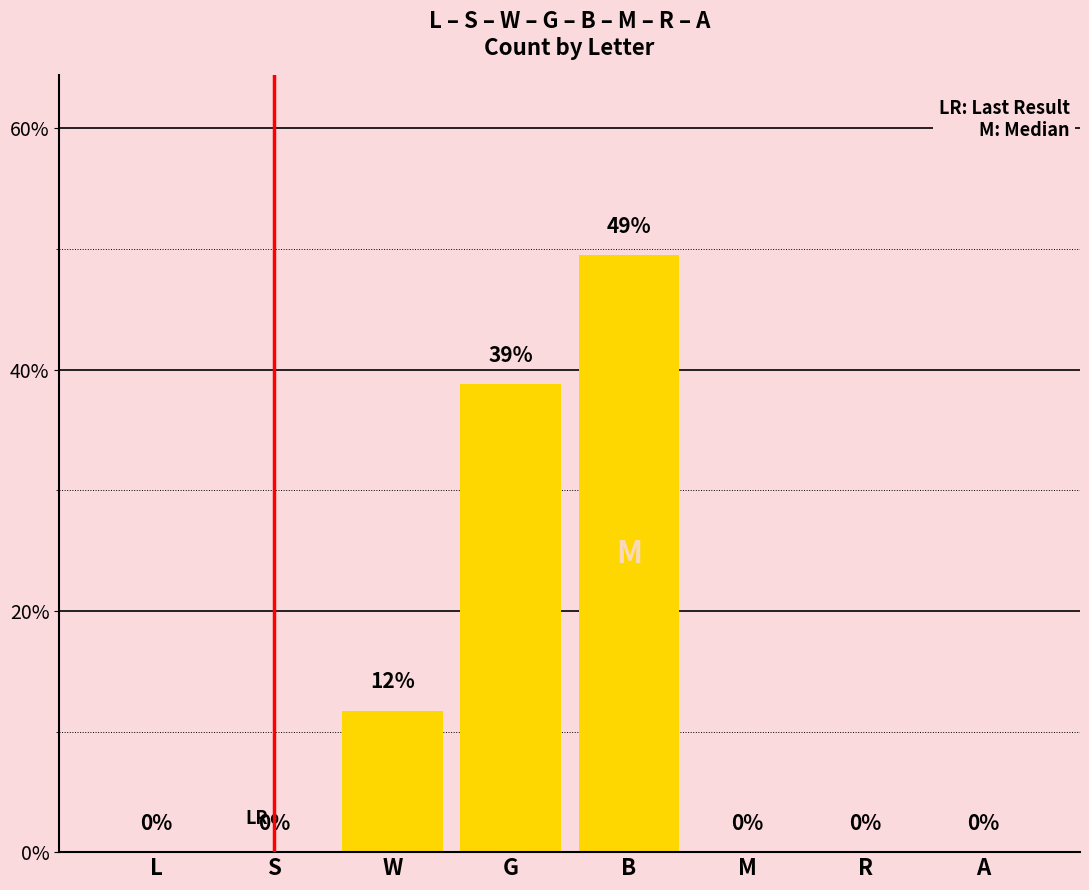

What is the sum of all values?

100.0